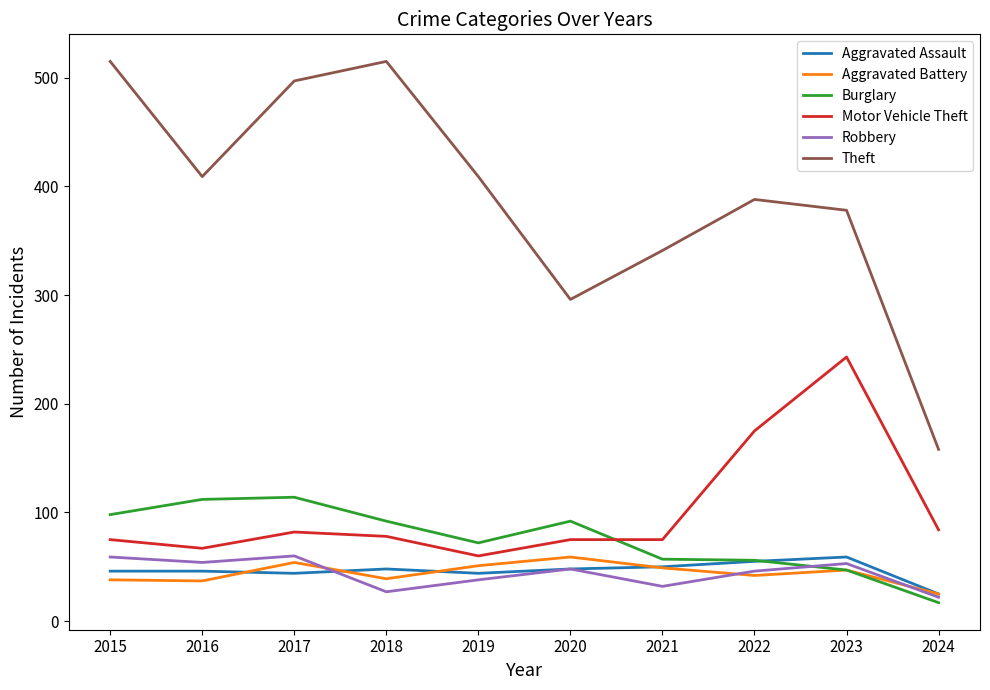

Which series changed the most between 2023 and 2024?

Theft